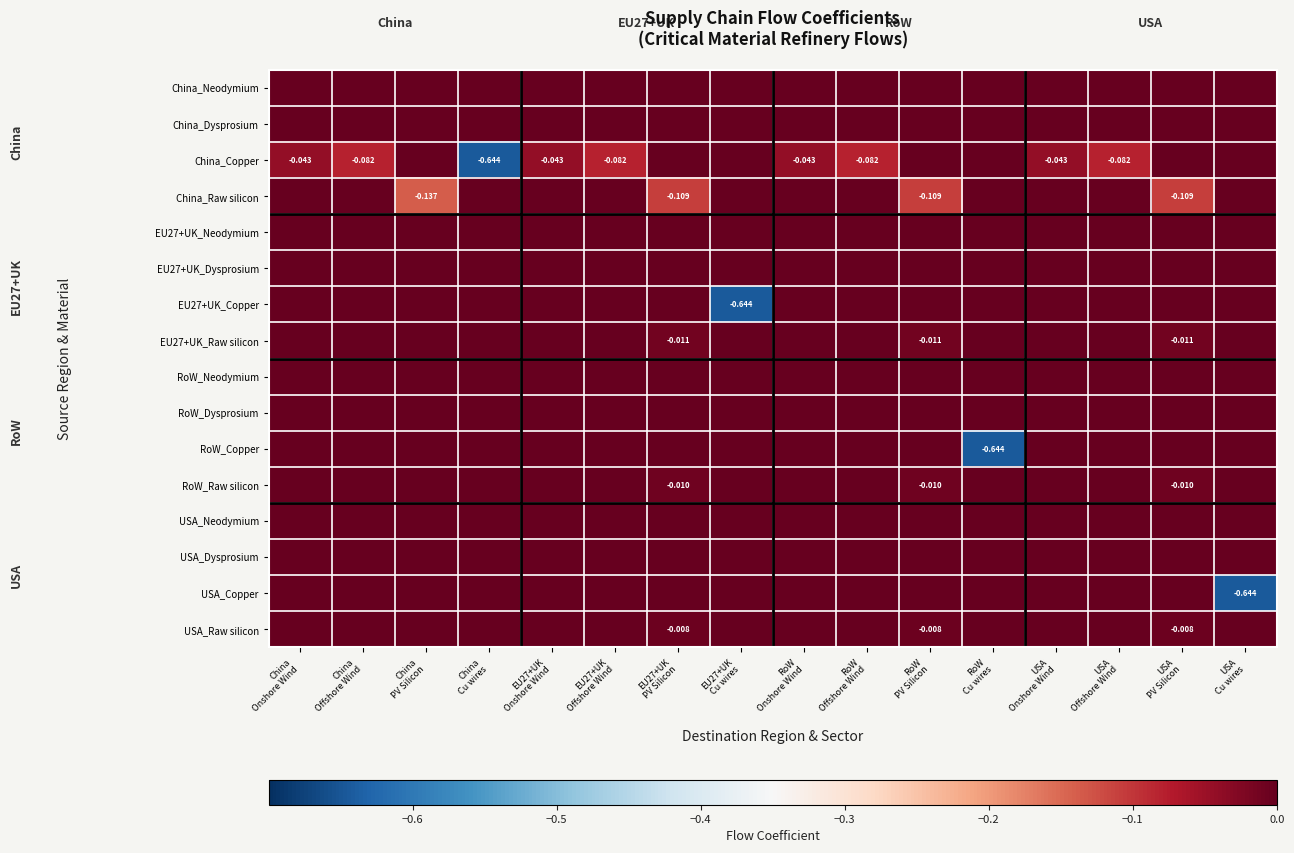

What is the total value across all series at RoW
PV Silicon?

-0.1